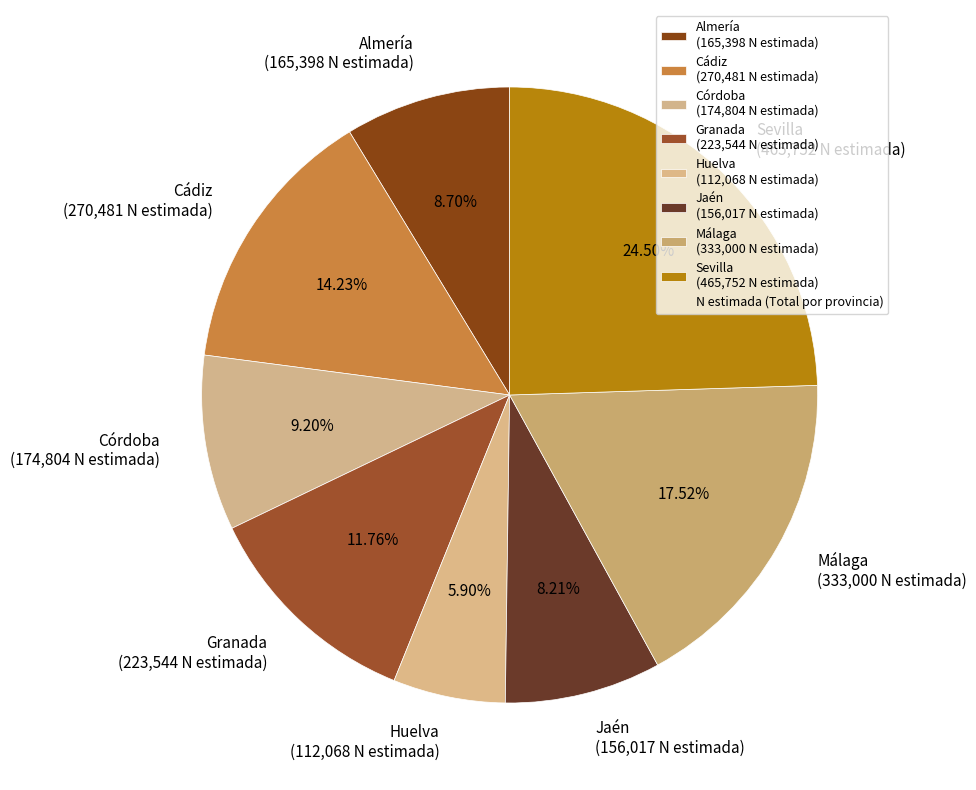

Do Huelva (112,068 N estimada) and Córdoba (174,804 N estimada) together represent more than half of the pie?

No